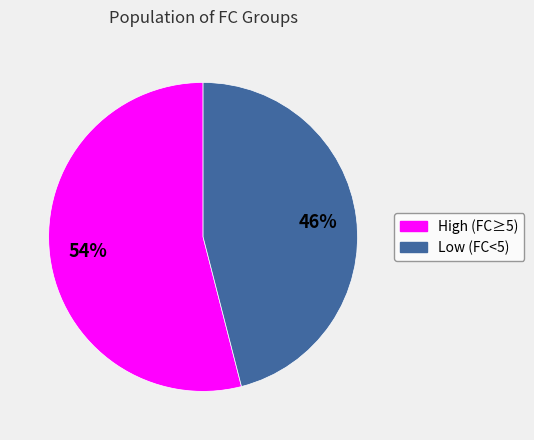

How many slices are in this pie chart?

2